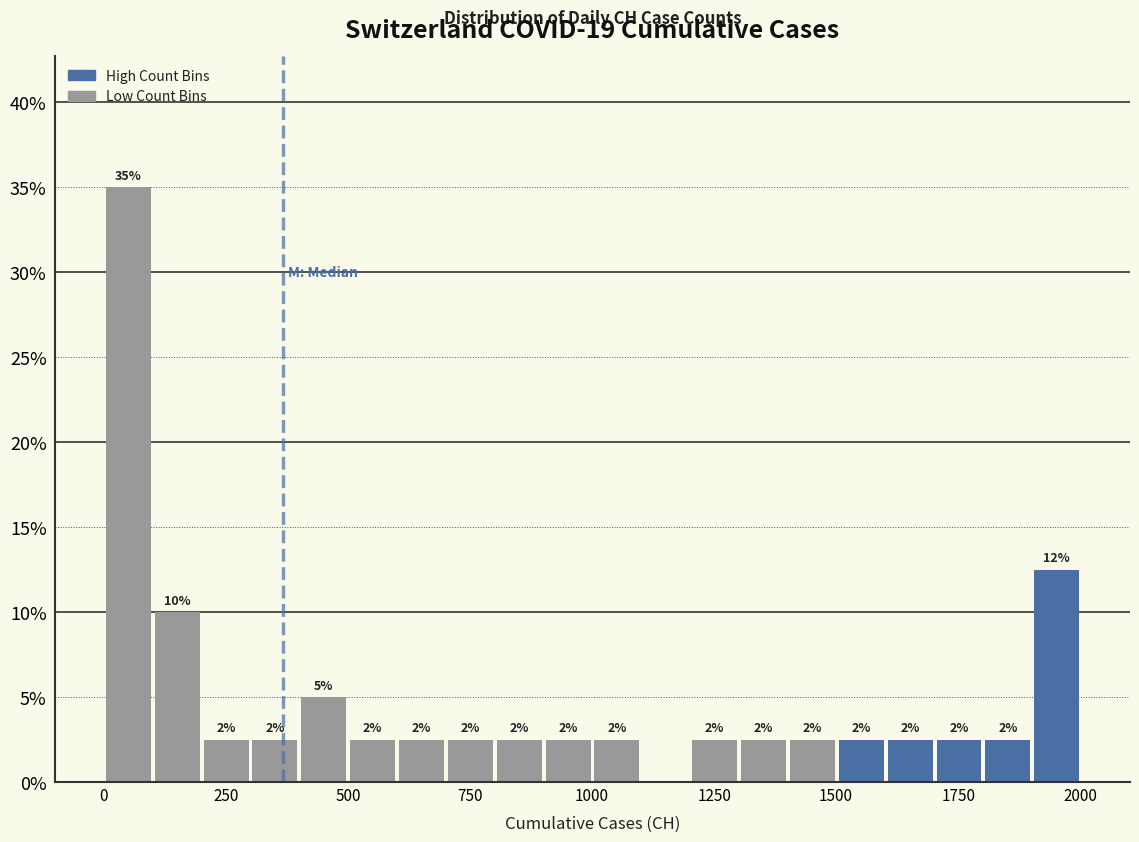

Around what value on the x-axis is the tallest bar? Give the approximate position of its centre, as read against the axis.

50